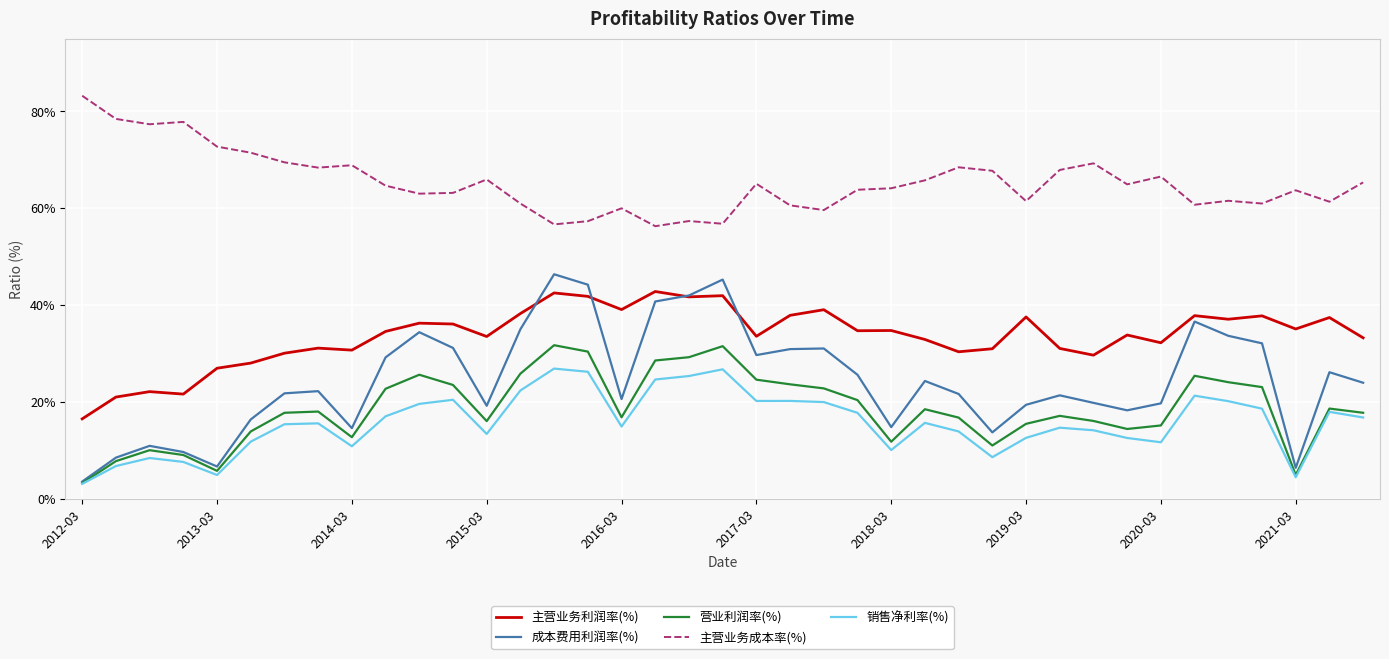

What is the minimum value shown in the chart?

3.1